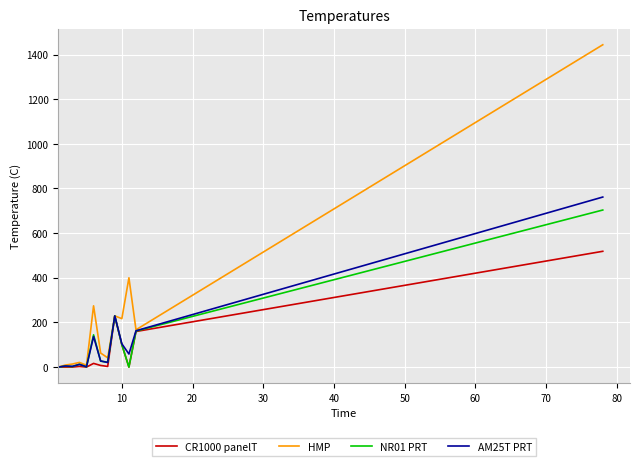

Which series has the widest spread of values?

HMP